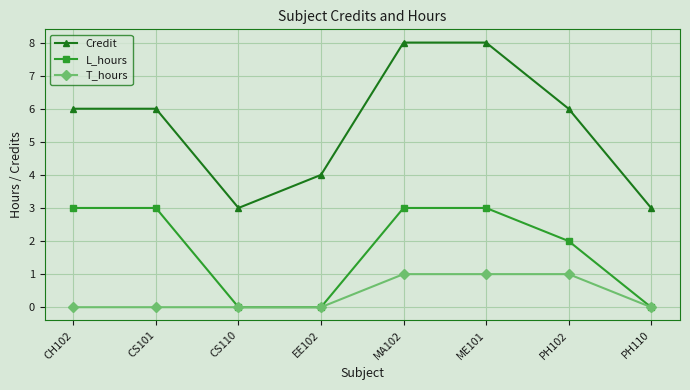

Rank the series at CH102 from highest to lowest value.

Credit, L_hours, T_hours